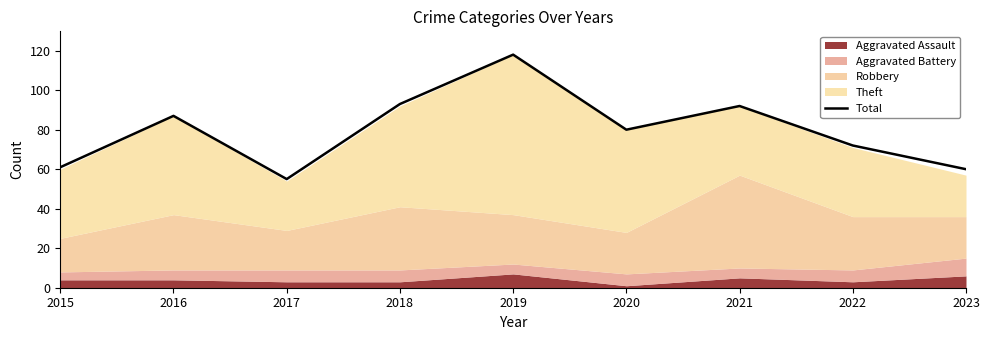

The chart shows a value of 72 at 2022. True or false?

True